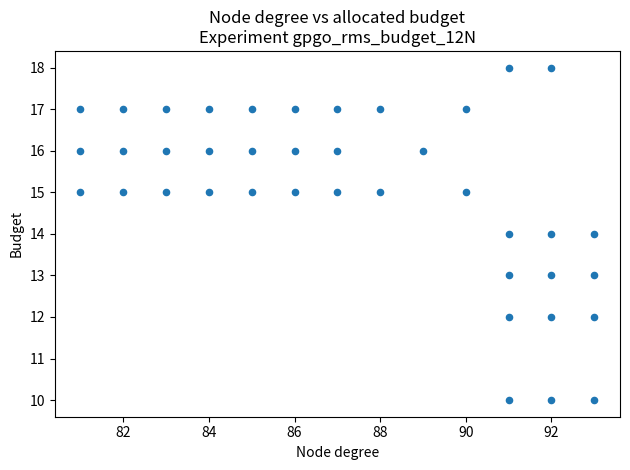

What is the range of Y values (max minus min)?

8